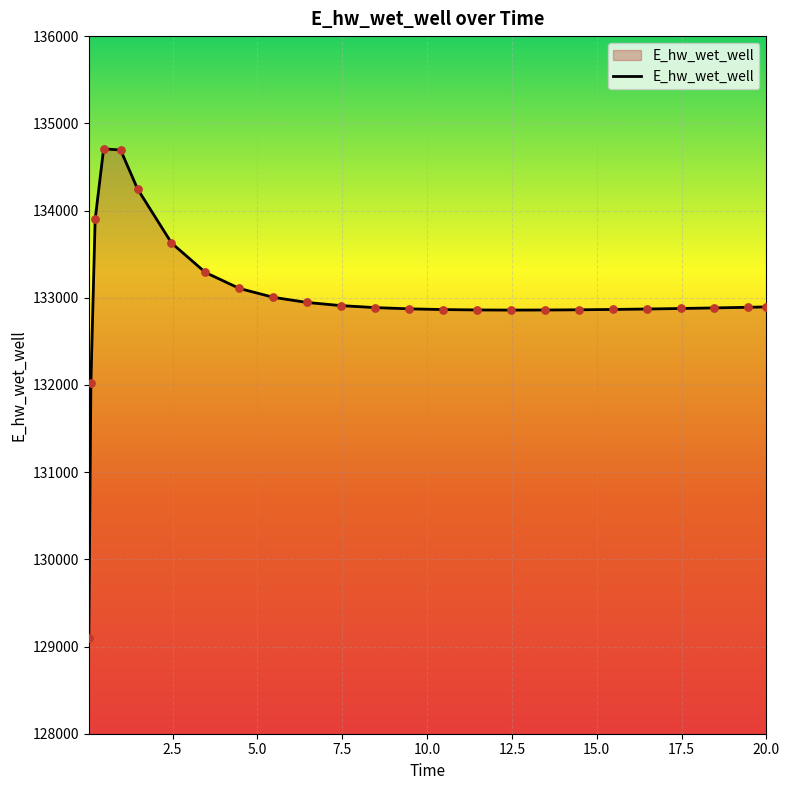

What is the greatest value displayed?

134707.0